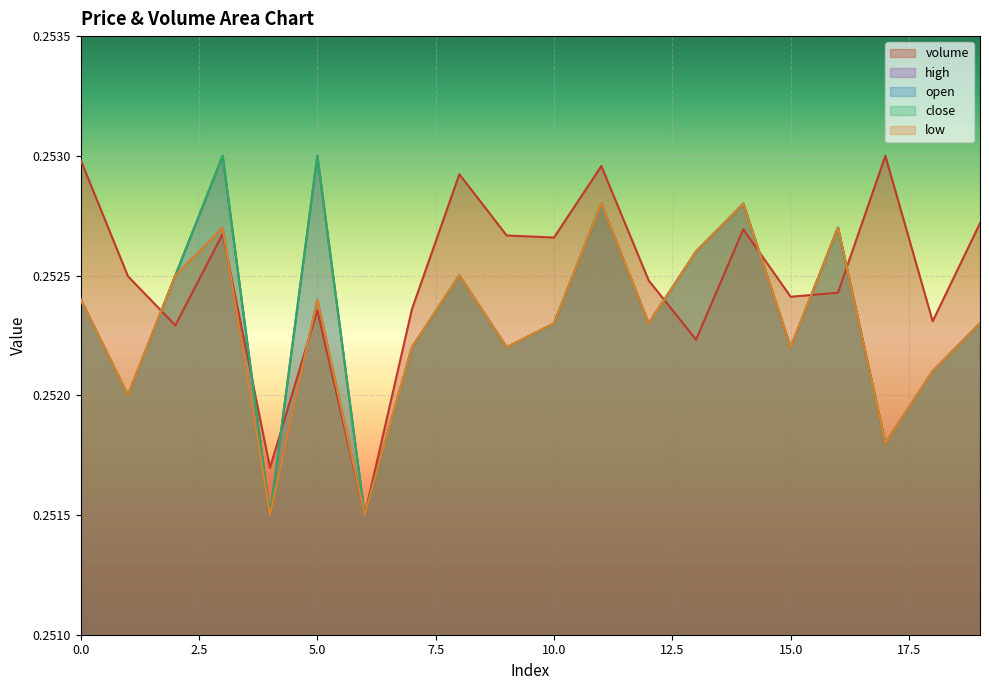

What is the value of the high point at the 16th from the left?

0.3